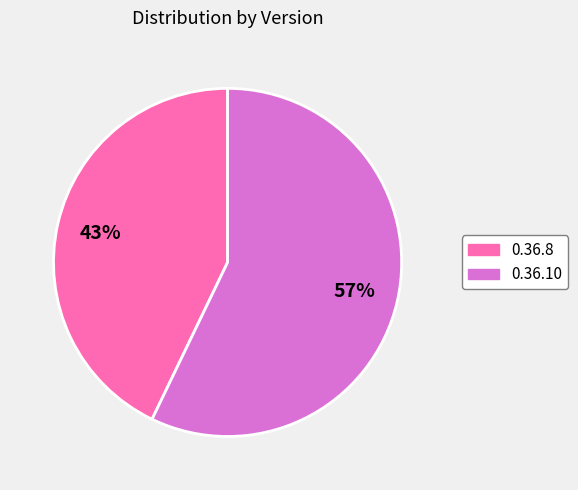

How many segments does this pie chart have?

2